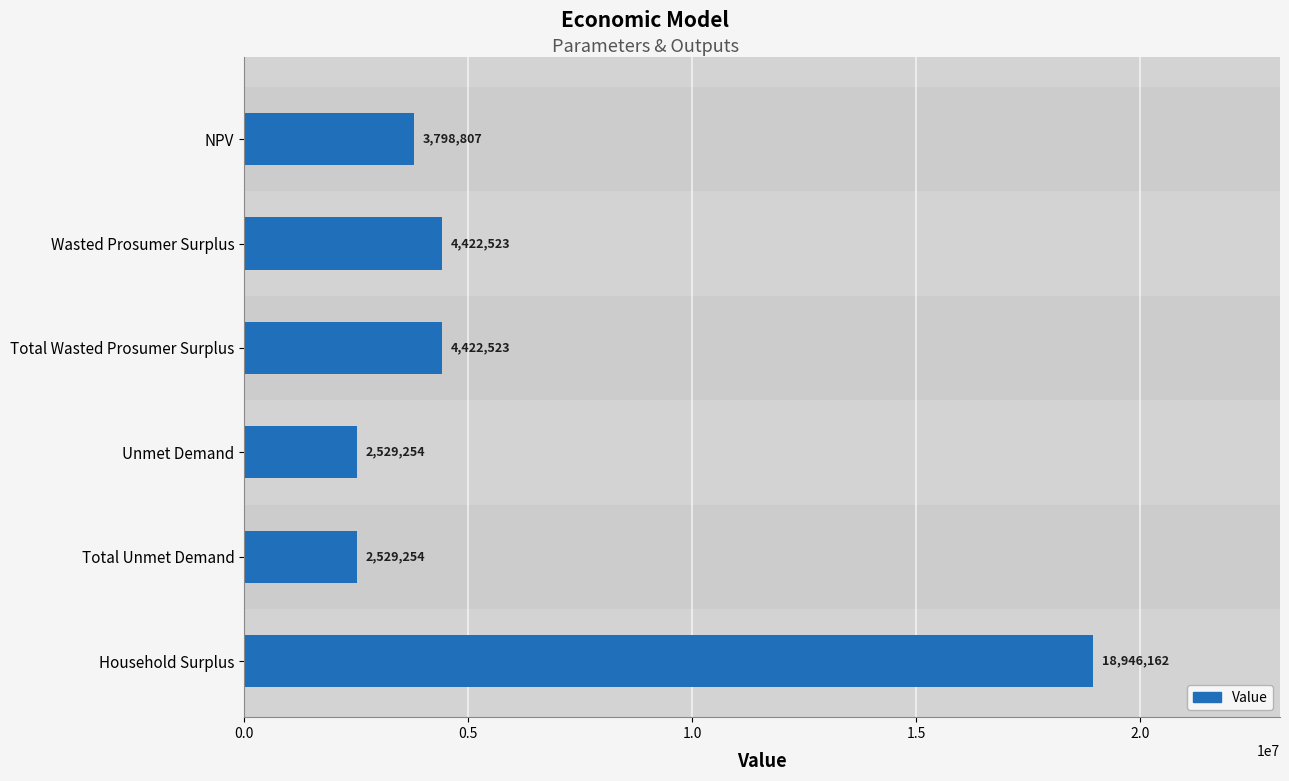

Which has a higher value, Total Unmet Demand or NPV?

NPV